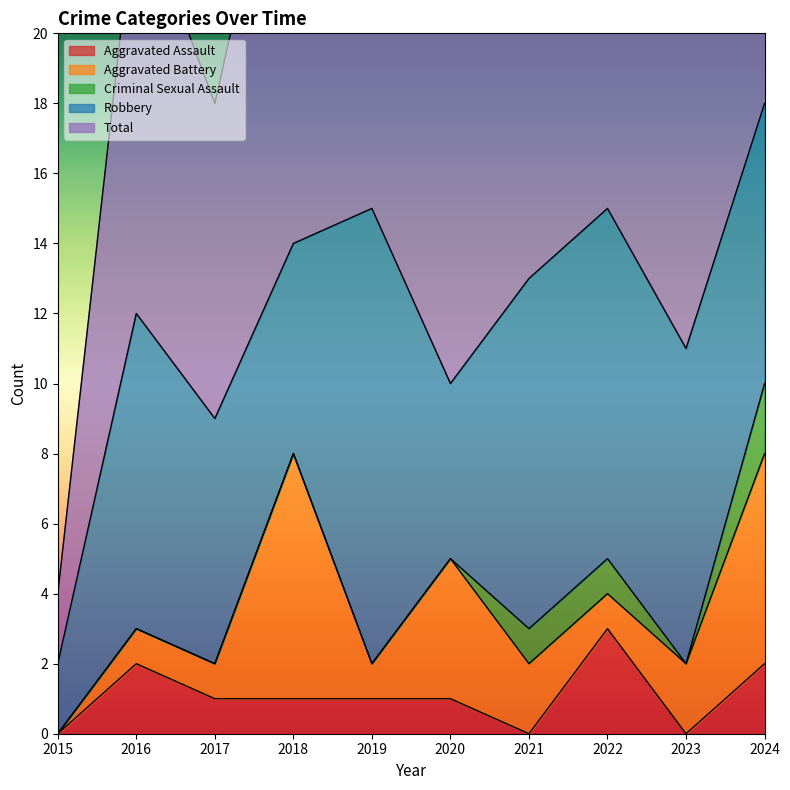

Reading left to right, transcribe all the data shown in this chart.

Aggravated Assault: 2015=0	2016=2	2017=1	2018=1	2019=1	2020=1	2021=0	2022=3	2023=0	2024=2
Aggravated Battery: 2015=0	2016=1	2017=1	2018=7	2019=1	2020=4	2021=2	2022=1	2023=2	2024=6
Criminal Sexual Assault: 2015=0	2016=0	2017=0	2018=0	2019=0	2020=0	2021=1	2022=1	2023=0	2024=2
Robbery: 2015=2	2016=9	2017=7	2018=6	2019=13	2020=5	2021=10	2022=10	2023=9	2024=8
Total: 2015=2	2016=12	2017=9	2018=14	2019=15	2020=10	2021=13	2022=15	2023=11	2024=18